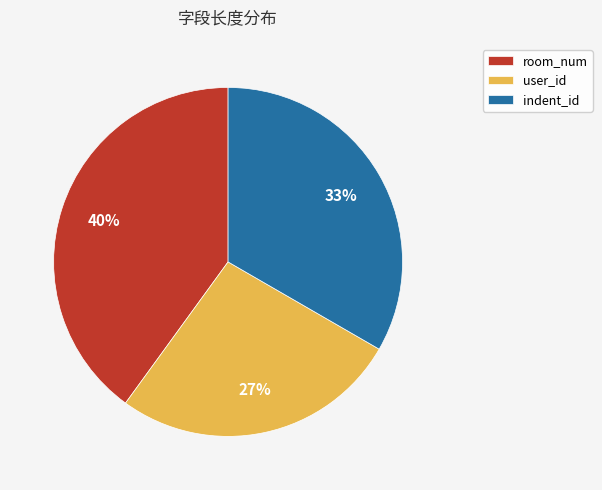

Combined, do room_num and indent_id account for over 50%?

Yes